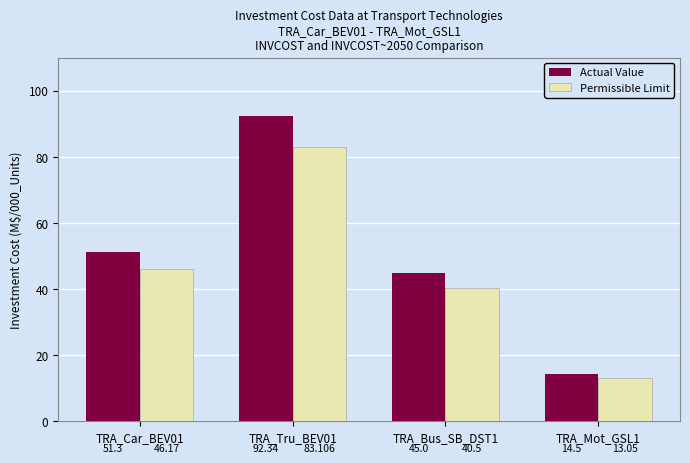

Are the bars grouped side by side (vs. stacked)?

Yes